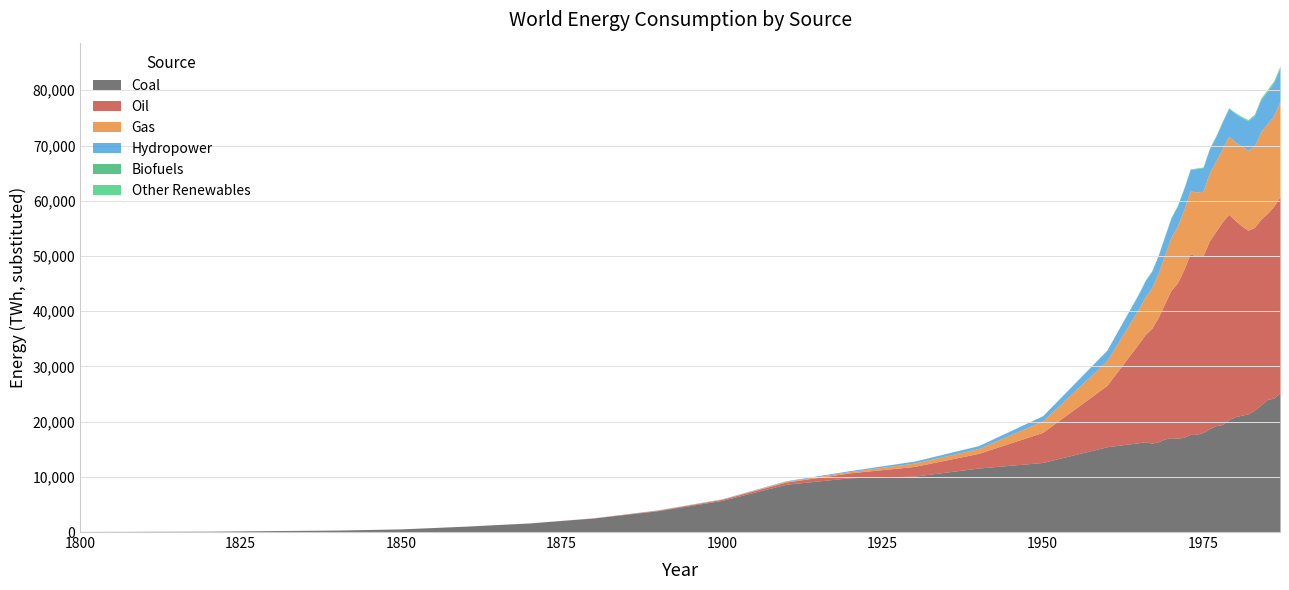

Reading left to right, what are all the values shown in this chart?

Coal: 97.0	128.0	153.0	264.0	356.0	569.0	1061.0	1642.0	2542.0	3856.0	5728.0	8656.0	9833.0	10125.0	11586.0	12603.0	15442.0	16177.7	16359.4	16095.5	16333.1	16847.0	17087.0	16986.4	17168.2	17683.6	17696.4	18045.4	18699.8	19267.4	19467.5	20370.6	20877.8	21158.0	21395.4	22051.0	23008.4	23996.7	24263.8	25228.5
Oil: 0.0	0.0	0.0	0.0	0.0	0.0	0.0	6.0	33.0	89.0	181.0	397.0	889.0	1756.0	2653.0	5444.0	11097.0	18012.5	19427.4	20779.8	22511.3	24446.2	26672.7	28117.9	30331.4	32722.1	32224.6	31992.3	34060.0	35189.7	36704.0	37182.3	35561.3	34295.7	33270.6	33099.8	33624.4	33686.3	34717.9	35513.0
Gas: 0.0	0.0	0.0	0.0	0.0	0.0	0.0	0.0	0.0	33.0	64.0	142.0	233.0	603.0	875.0	2092.0	4472.0	6303.8	6868.8	7374.1	8044.3	8833.4	9614.8	10293.2	10861.7	11377.8	11659.9	11659.7	12354.1	12759.8	13293.9	14118.0	14237.0	14395.9	14469.7	14703.8	15902.7	16262.2	16421.1	17281.9
Hydropower: 0.0	0.0	0.0	0.0	0.0	0.0	0.0	0.0	0.0	38.9	47.2	91.7	177.8	363.9	533.3	925.0	1913.9	2729.9	2909.1	2974.0	3132.3	3317.0	3473.4	3628.9	3798.6	3853.0	4232.1	4284.3	4267.3	4410.9	4773.7	5012.6	5120.5	5230.6	5325.3	5552.5	5740.6	5852.6	5931.9	6012.1
Biofuels: 0.0	0.0	0.0	0.0	0.0	0.0	0.0	0.0	0.0	0.0	0.0	0.0	0.0	0.0	0.0	0.0	0.0	9.0	9.2	9.4	9.6	9.7	13.5	13.6	14.8	14.3	14.3	13.7	13.8	18.3	23.2	28.0	32.8	29.7	37.6	49.0	57.8	68.4	84.2	85.3
Other Renewables: 0.0	0.0	0.0	0.0	0.0	0.0	0.0	0.0	0.0	0.0	0.0	0.0	0.0	0.0	0.0	0.0	0.0	55.9	61.7	62.4	69.0	72.6	80.3	87.3	93.4	100.2	106.9	108.1	120.6	127.3	135.0	144.5	153.8	164.9	191.2	211.8	236.3	243.2	263.7	282.5